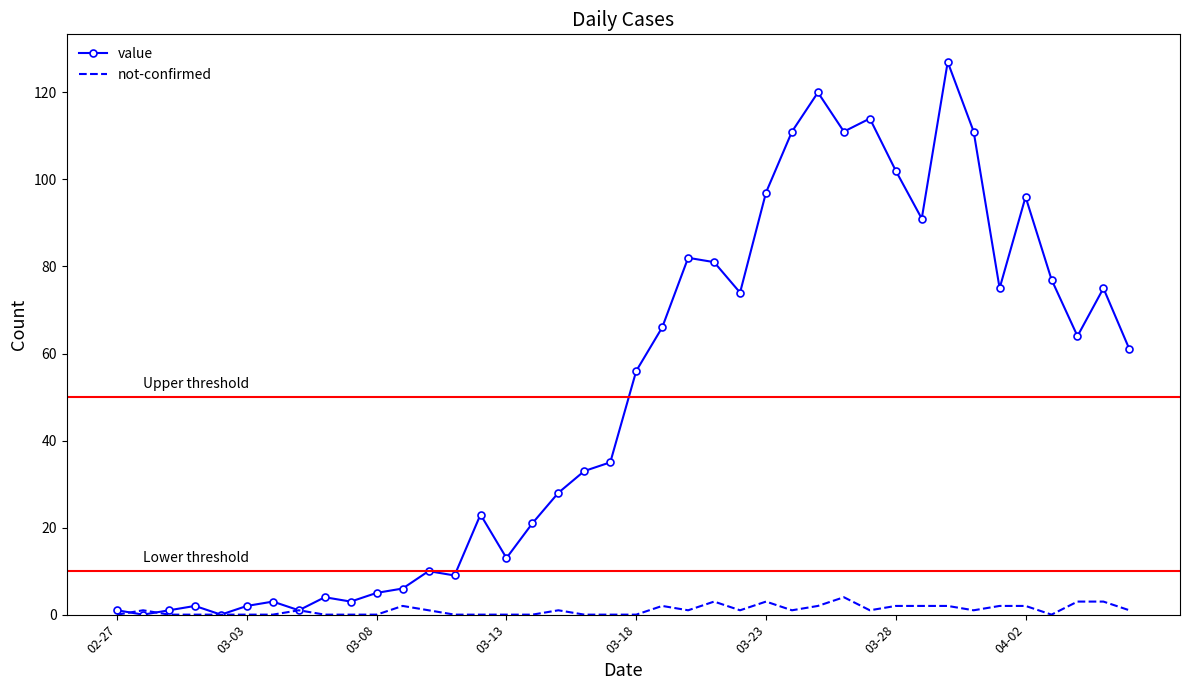

What are all the series names shown in the legend?

value, not-confirmed